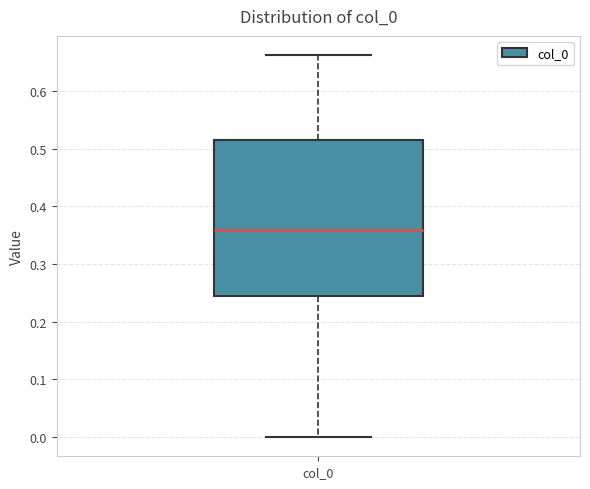

Where does the lower whisker of the box for col_0 end on the y-axis? The values are not printed on the chart, so give them approximately, as read against the axis.

0.00